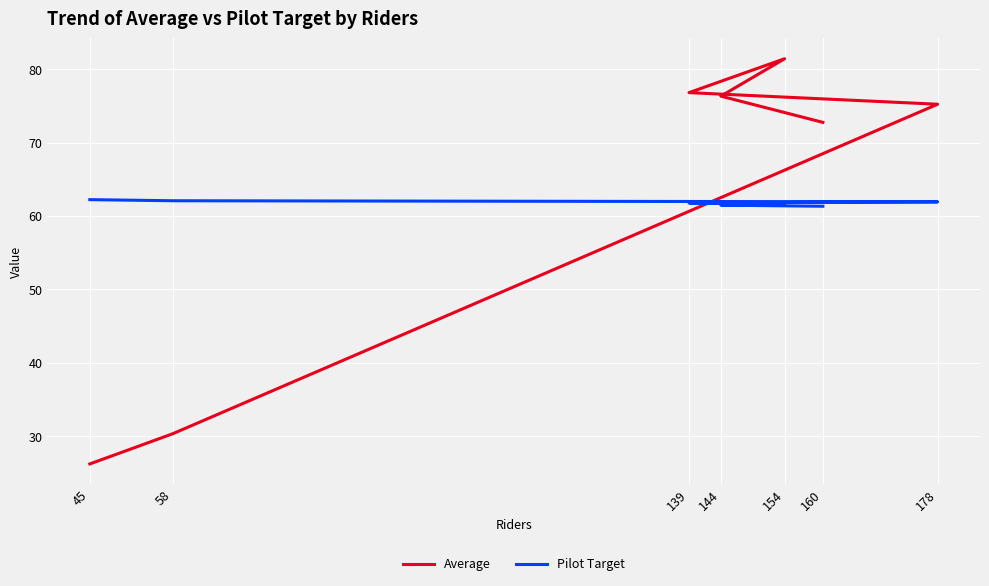

Reading left to right, transcribe all the data shown in this chart.

Average: 160=72.8	144=76.3	154=81.4	139=76.8	178=75.2	58=30.3	45=26.2
Pilot Target: 160=61.3	144=61.5	154=61.6	139=61.8	178=61.9	58=62.1	45=62.2